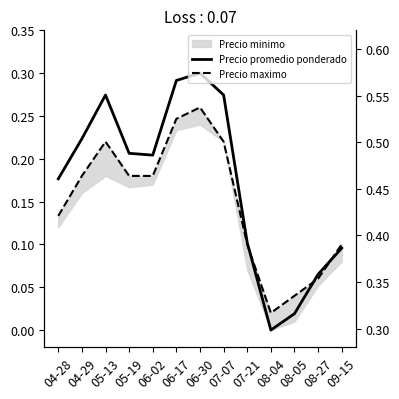

What is the total value across all series at 04-29?

0.4